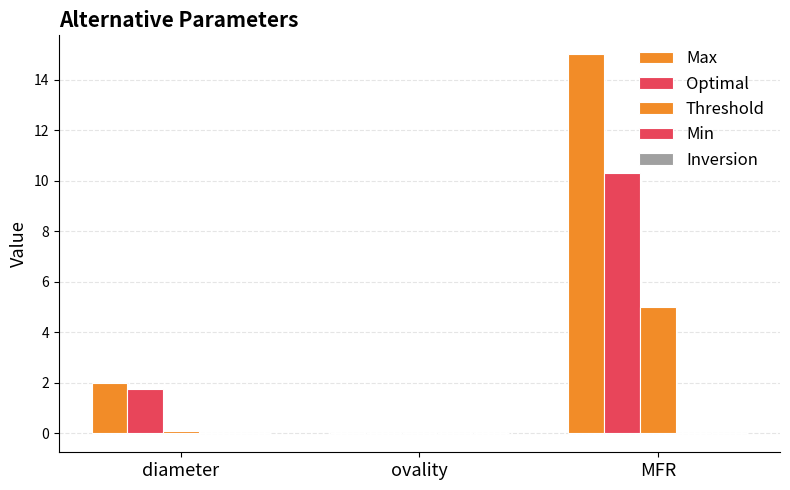

Which series has the largest total across all categories?

Max